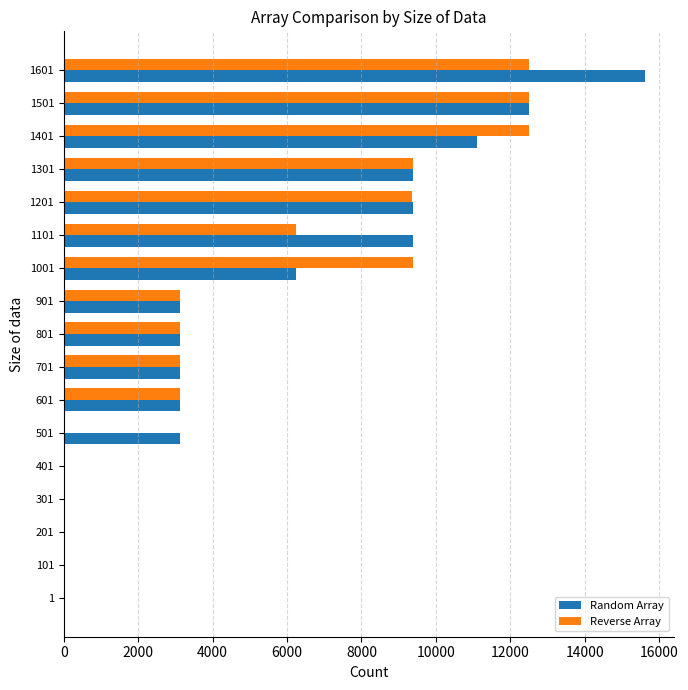

The value of Reverse Array at 601 is 4441. True or false?

False